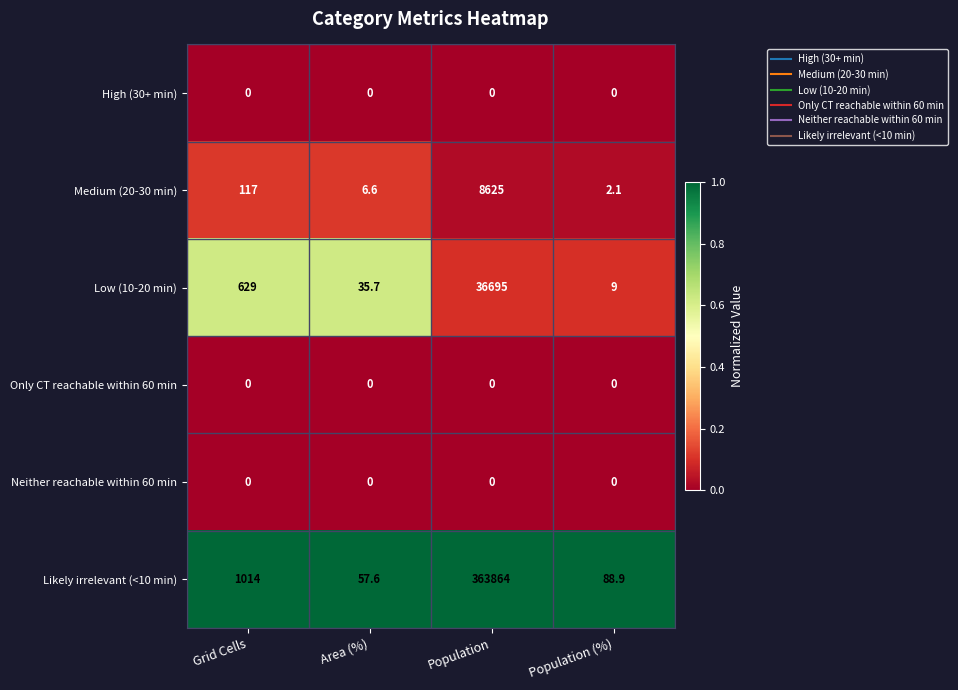

Reading right to left, what are all the values shown in this chart?

High (30+ min): 0.0	0.0	0.0	0.0
Medium (20-30 min): 2.1	8625.0	6.6	117.0
Low (10-20 min): 9.0	36695.0	35.7	629.0
Only CT reachable within 60 min: 0.0	0.0	0.0	0.0
Neither reachable within 60 min: 0.0	0.0	0.0	0.0
Likely irrelevant (<10 min): 88.9	363864.0	57.6	1014.0